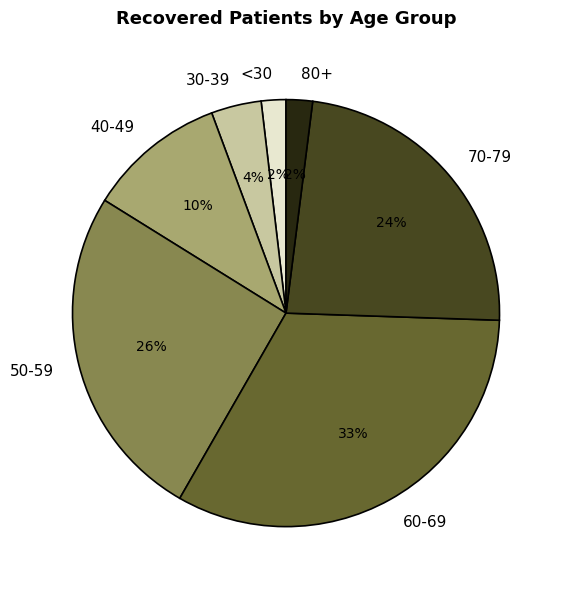

To the nearest percent, what is the difference between the largest and smallest slice percentages?

31%